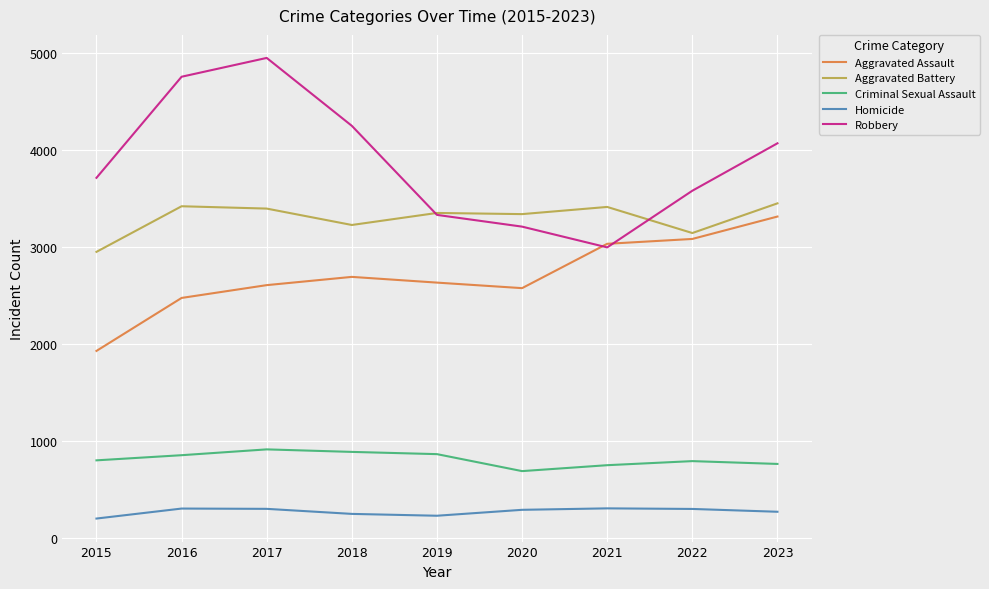

What is the spread (max minus min) of values at 2023?

3798